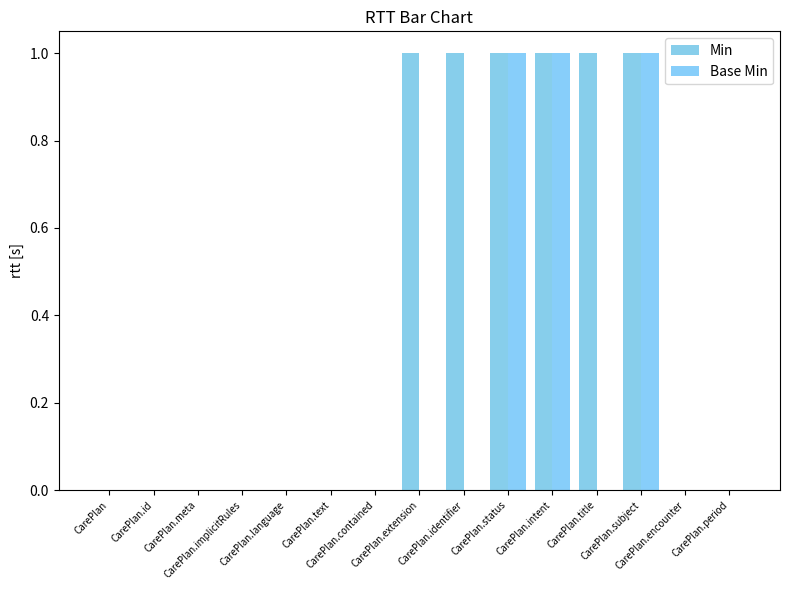

How many Base Min values are between 0 and 1?

15